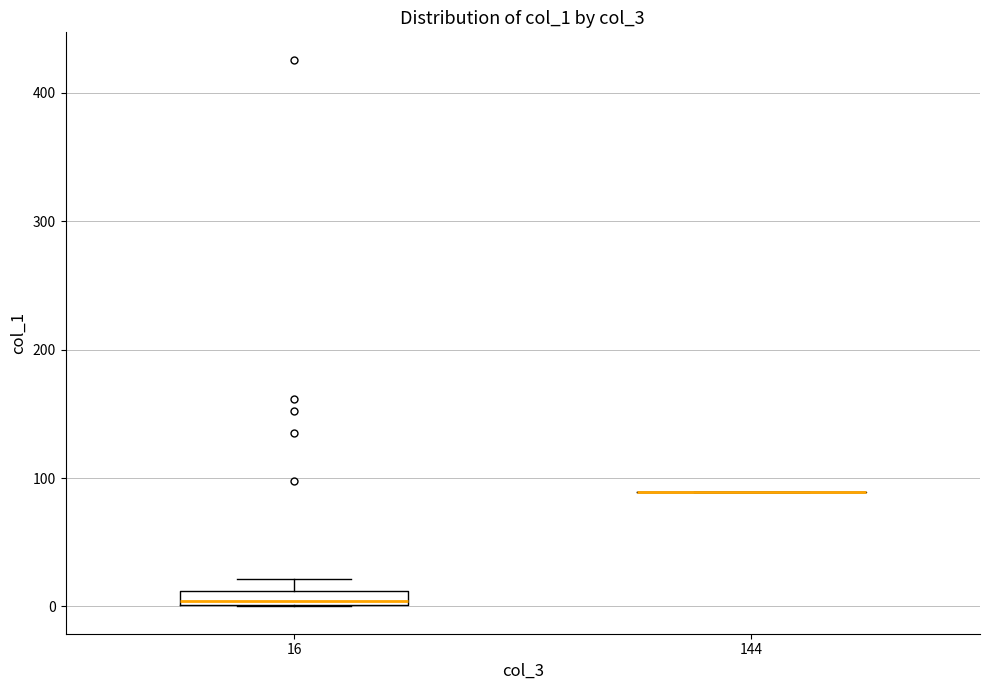

Where is the lower edge of the box at x = 16 on the y-axis? The values are not printed on the chart, so give them approximately, as read against the axis.

0